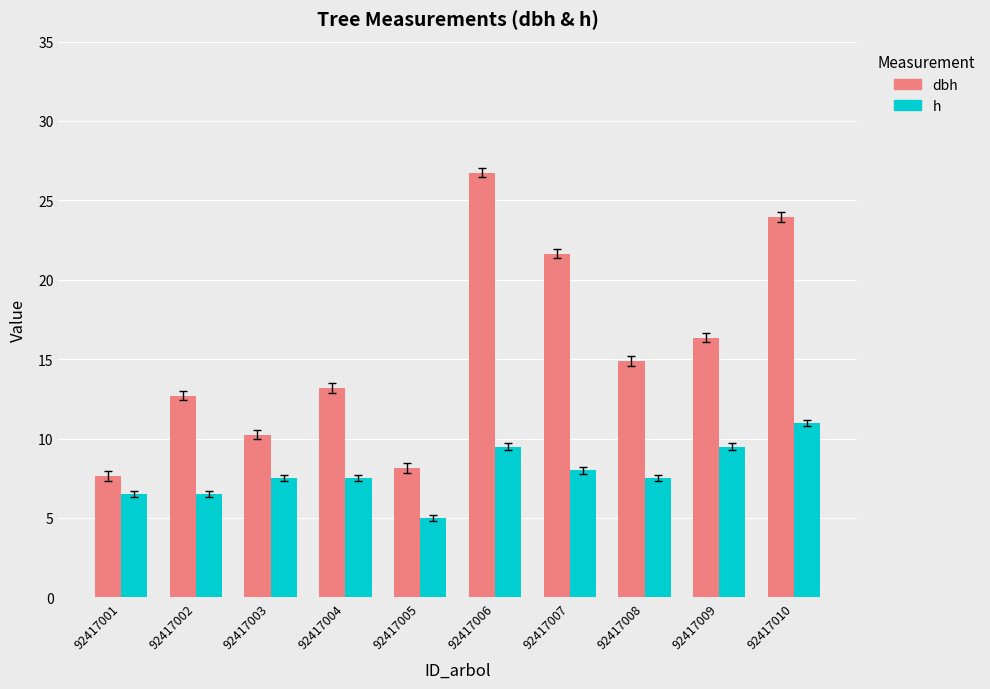

At which label is dbh closest to 17?

92417009